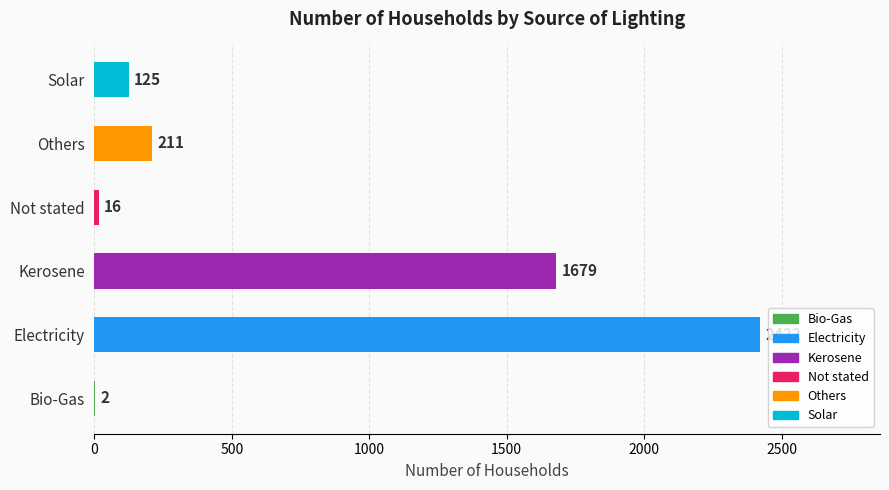

At which label is the value closest to 1212?

Kerosene